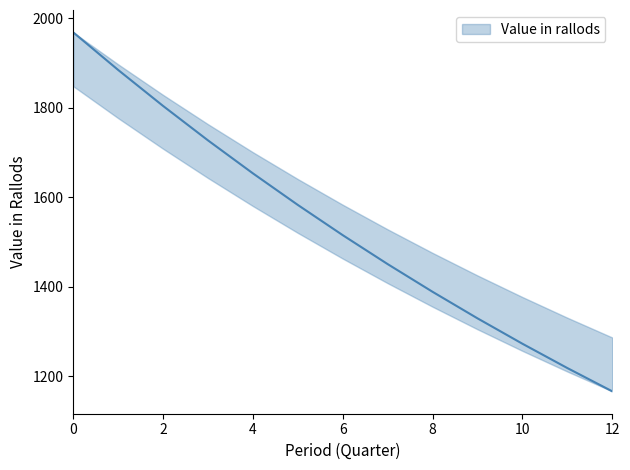

How many data points are less than 1515?

6